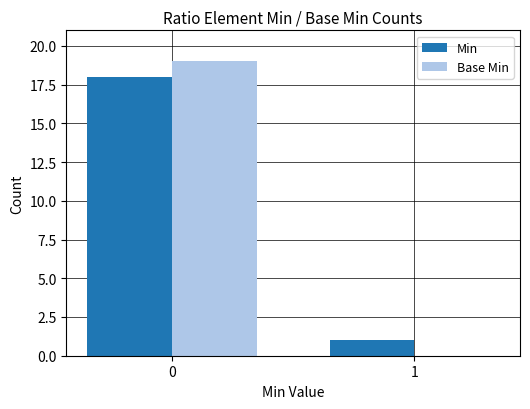

What is the average value of the Min series?

10